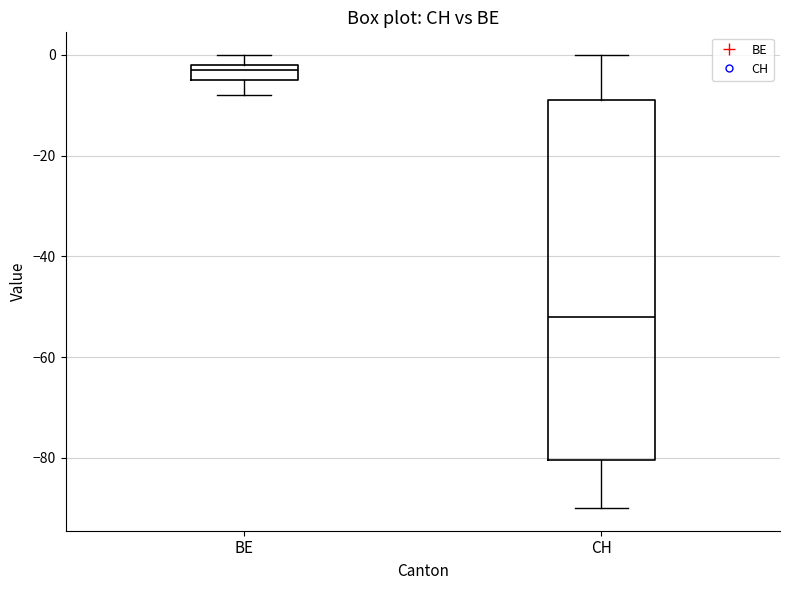

Reading left to right, transcribe this box plot: for each box, give where its median line is, the range the box spans, and where its two whiskers end, as read against the y-axis. The values are not printed on the chart, so give them approximately, as read against the axis.

BE: median -2 (just below the box's upper edge), box -4 to -2, whiskers -8 to 0
CH: median -52, box -80 to -8, whiskers -90 to 0